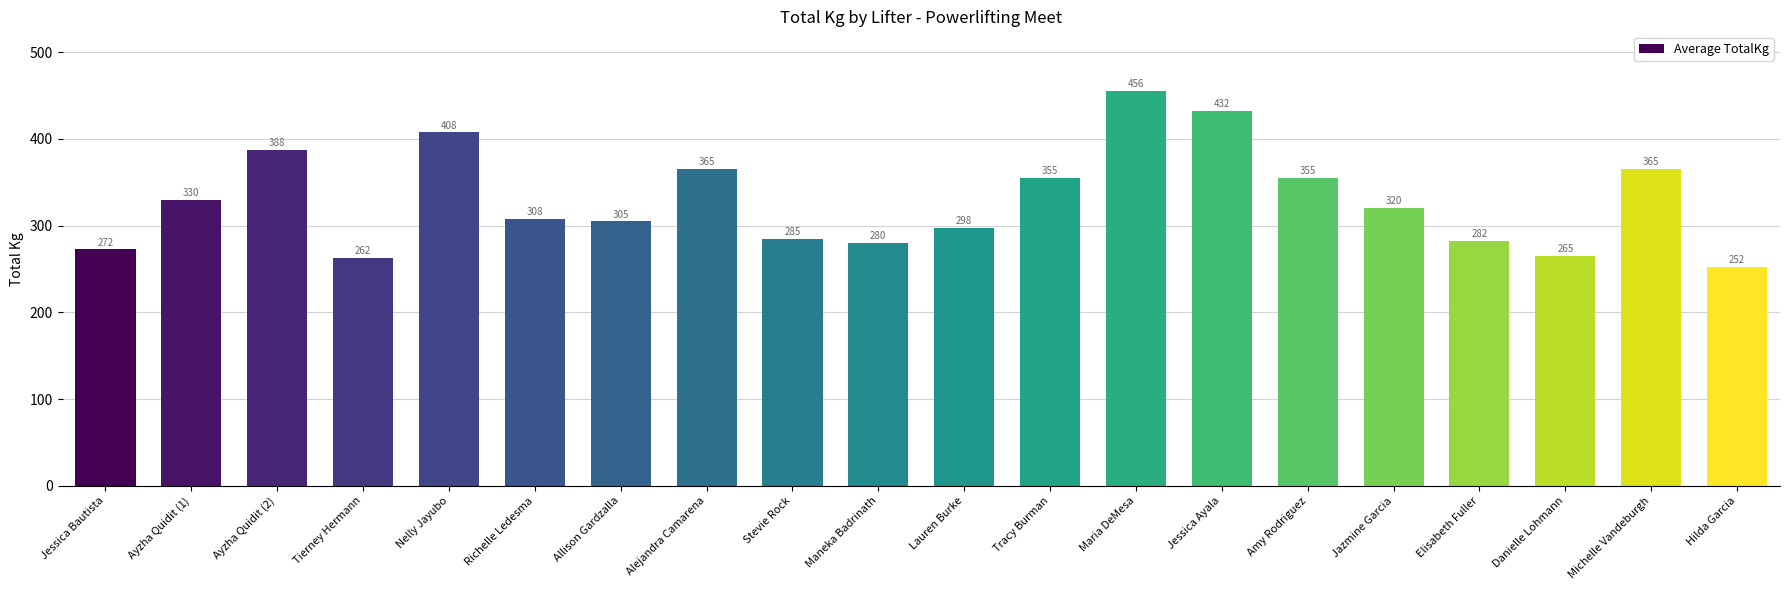

What is the ratio of the value at Maneka Badrinath to the value at Jessica Bautista?

1.0